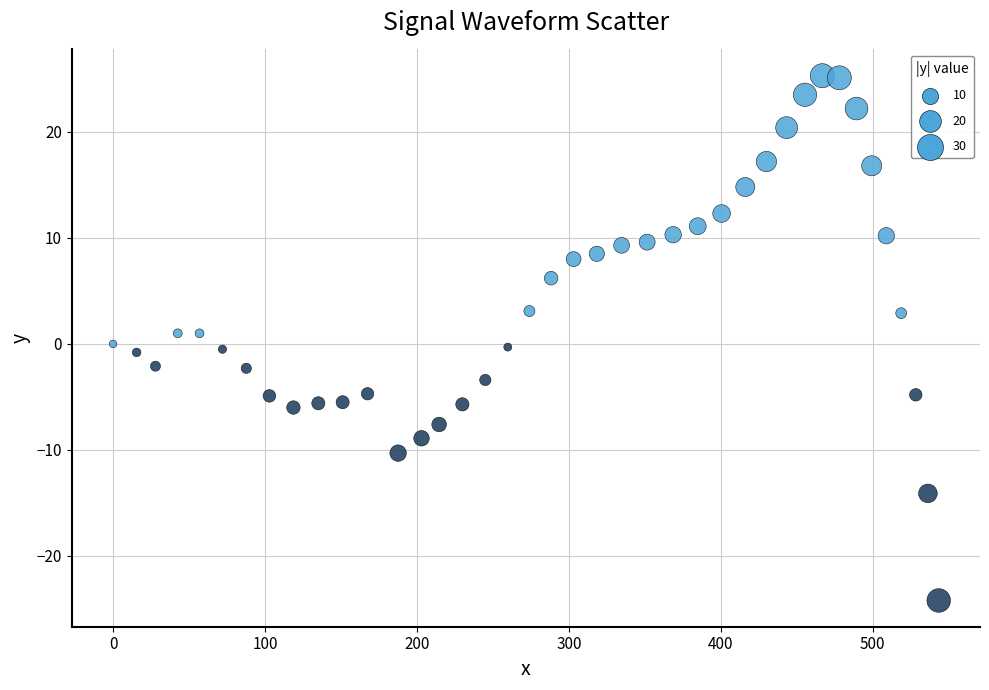

What is the range of X values (max minus min)?

543.4